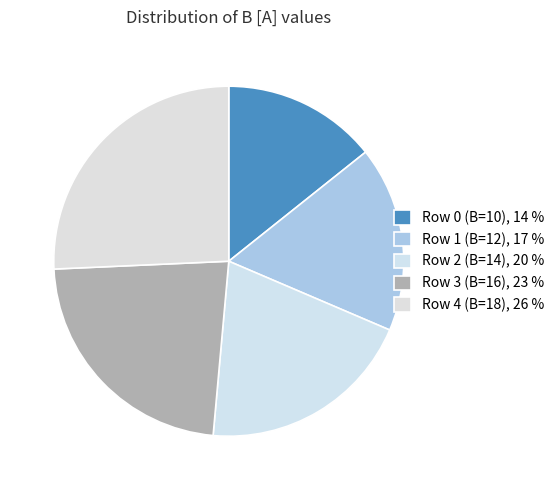

How many segments does this pie chart have?

5